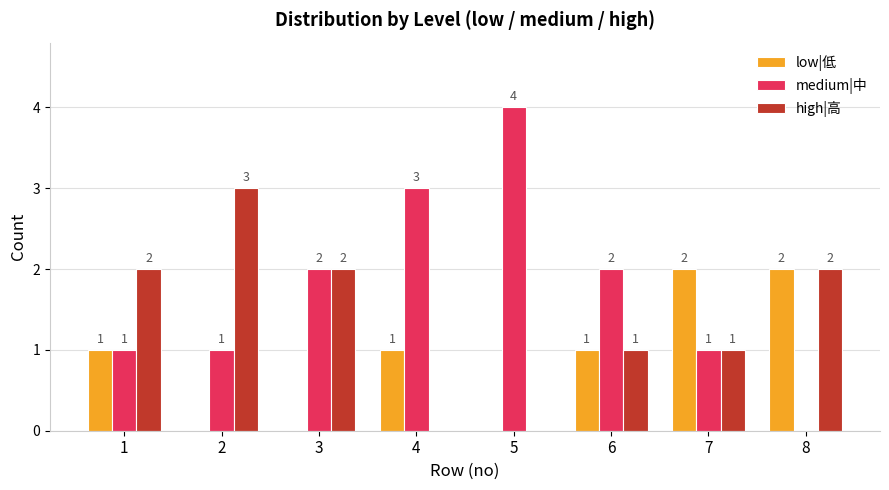

What is the difference between the low|低 values at 1 and 3?

1